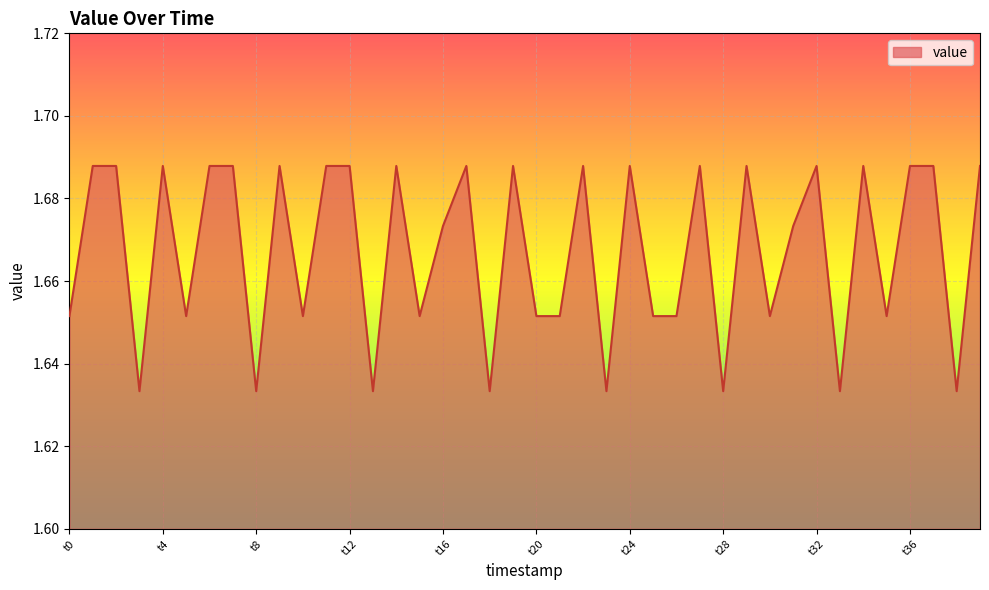

How many points are higher than both their immediate neighbors (excluding endpoints)?

11